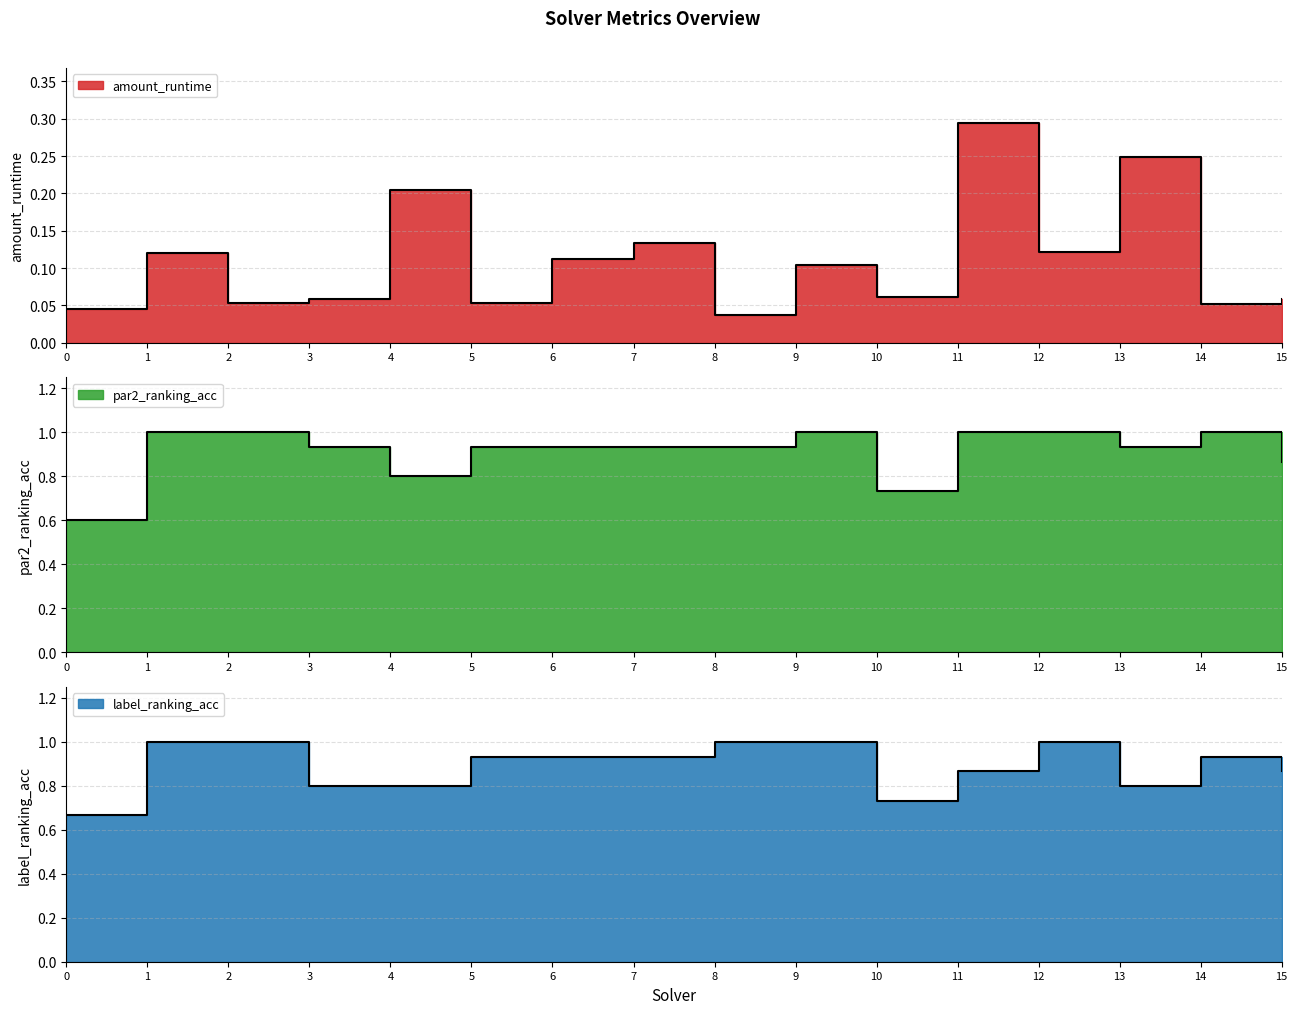

Is it true that label_ranking_acc equals 0.5 at 3?

False